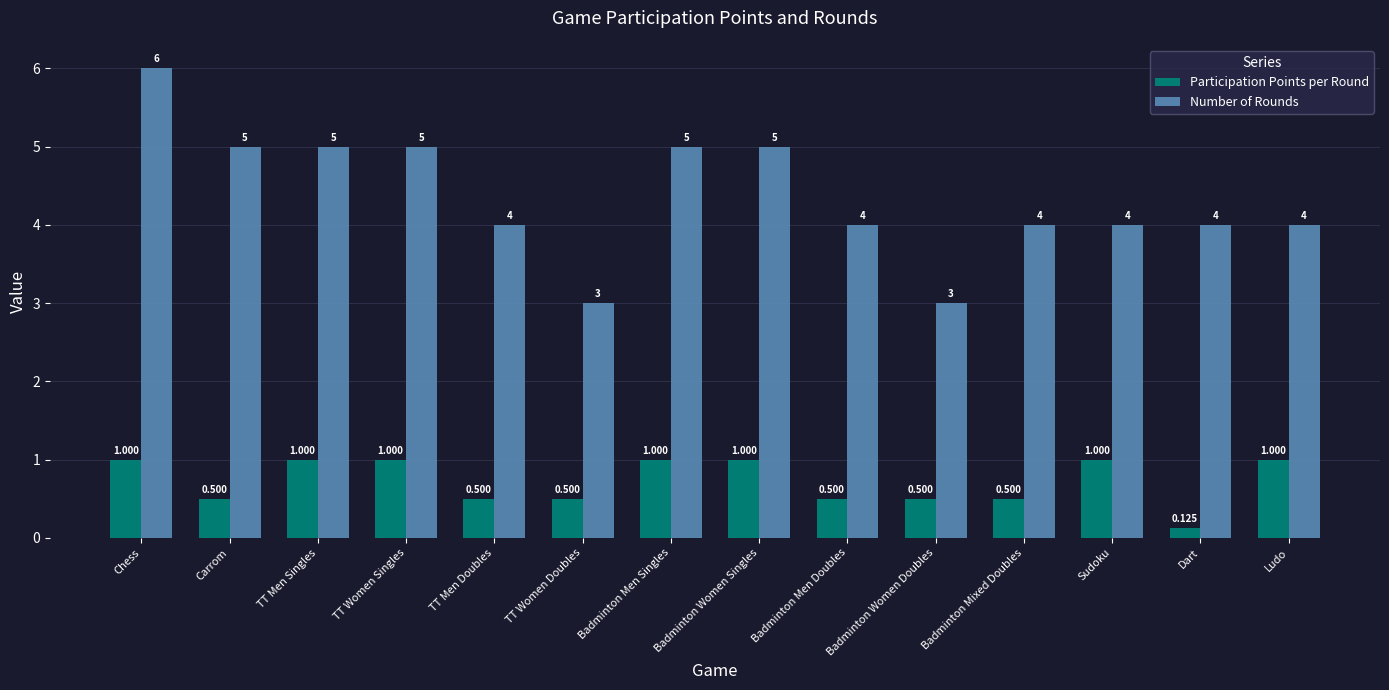

At Badminton Men Singles, list the series in order from smallest to largest.

Participation Points per Round, Number of Rounds